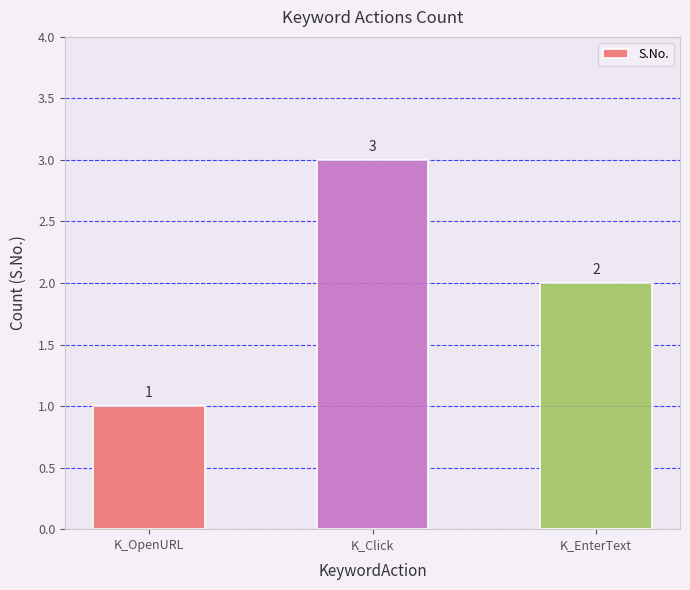

What is the value of the 1st bar from the left?

1